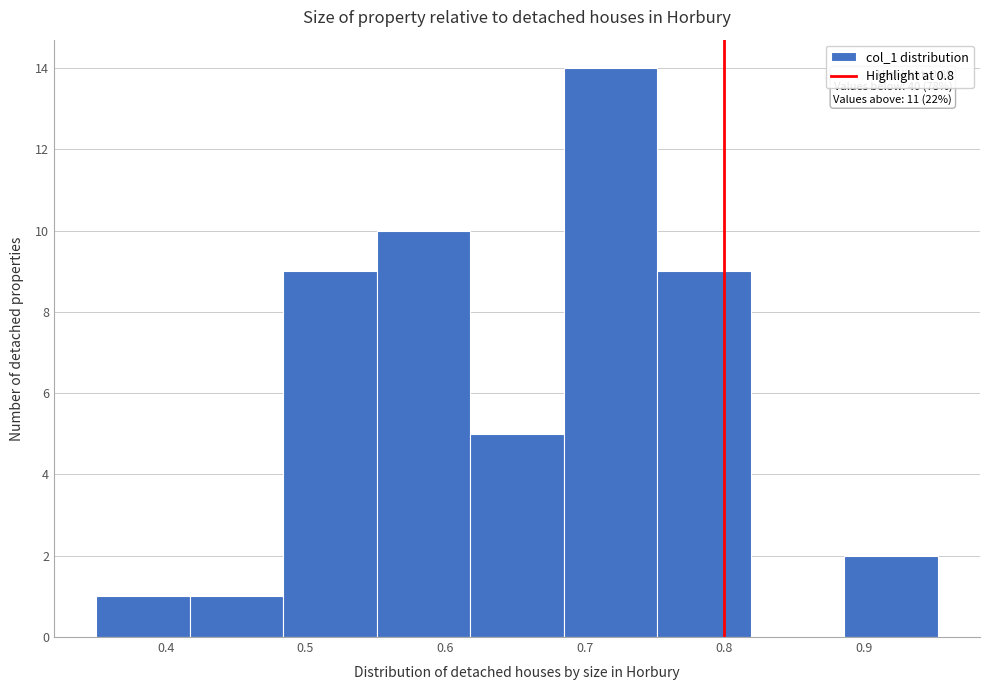

Over which range of the x-axis is the bar tallest?

0.685 to 0.752